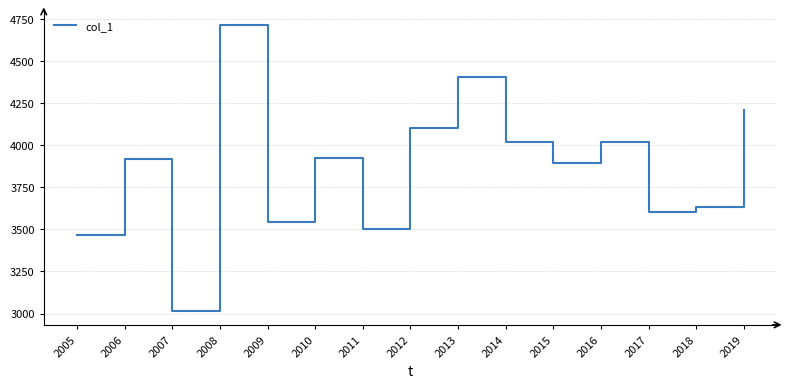

The chart shows a value of 766.0 at 2005. True or false?

False